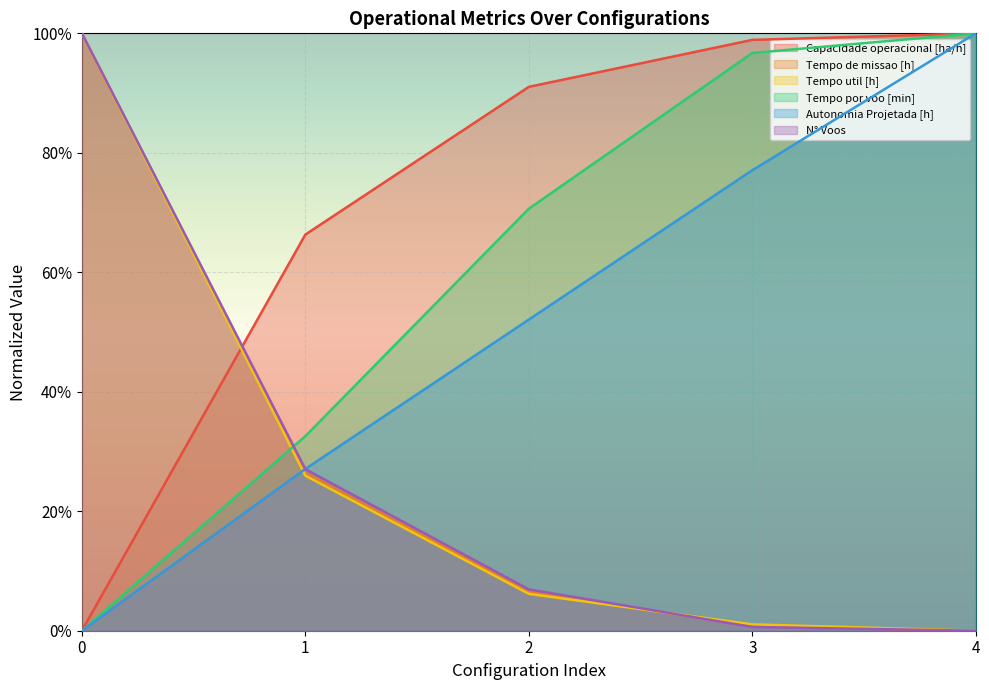

What is the sum of all Tempo de missao [h] values?

1.3